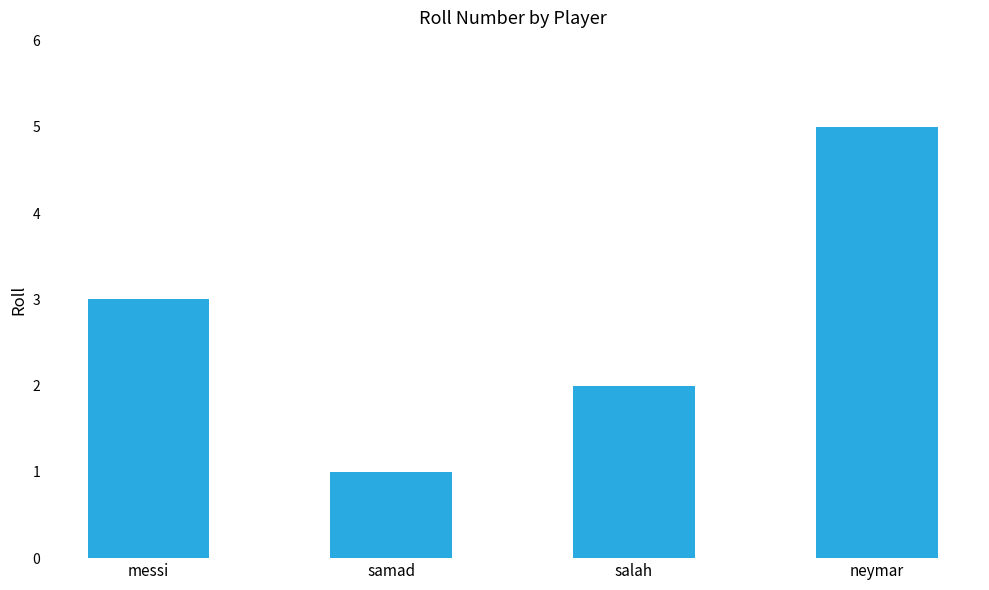

List the labels in order of value, largest first.

neymar, messi, salah, samad